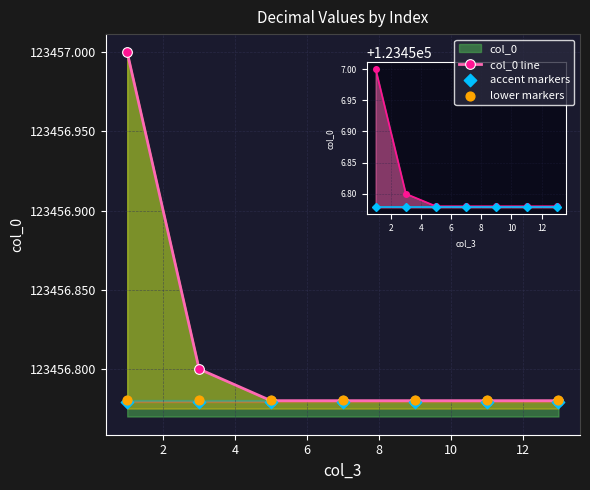

Which series has the largest Y range (max minus min)?

col_0 line